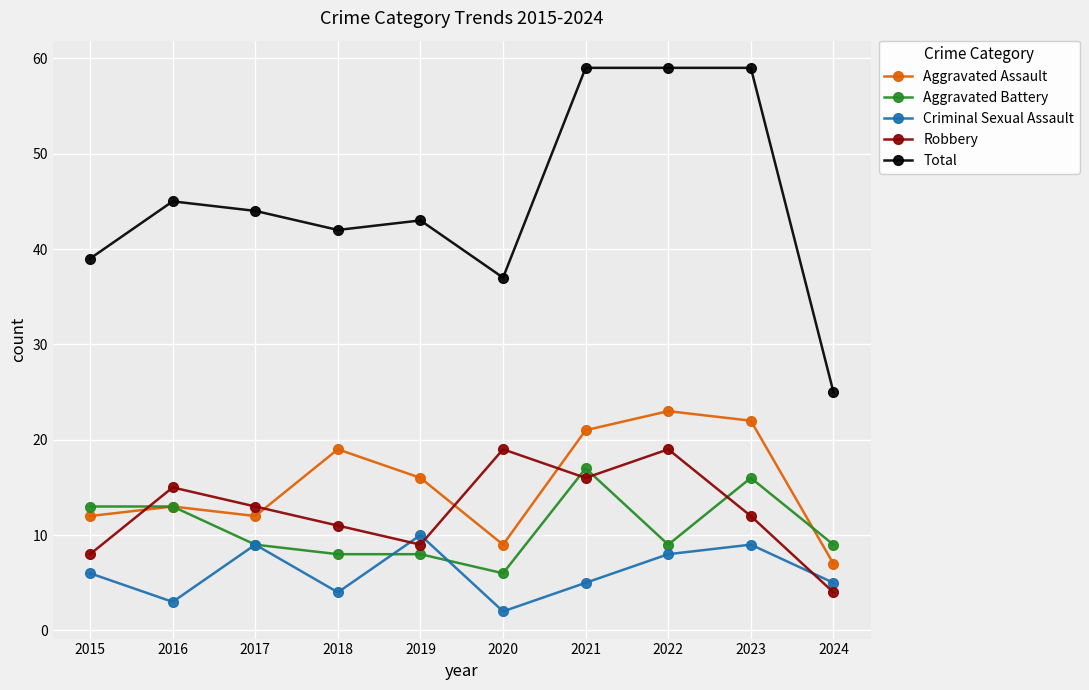

What is the average value of the Criminal Sexual Assault series?

6